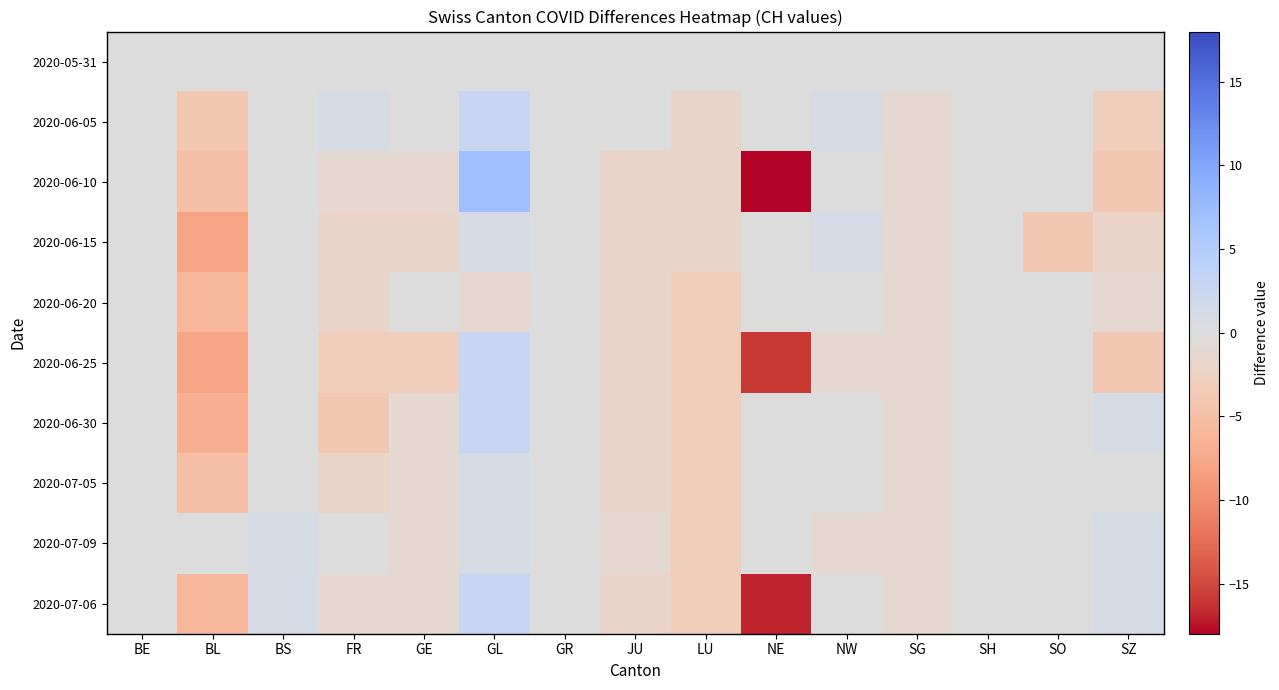

Rank the series by their maximum value, from highest to lowest.

2020-06-10, 2020-06-05, 2020-06-25, 2020-06-30, 2020-07-06, 2020-06-15, 2020-07-05, 2020-07-09, 2020-05-31, 2020-06-20